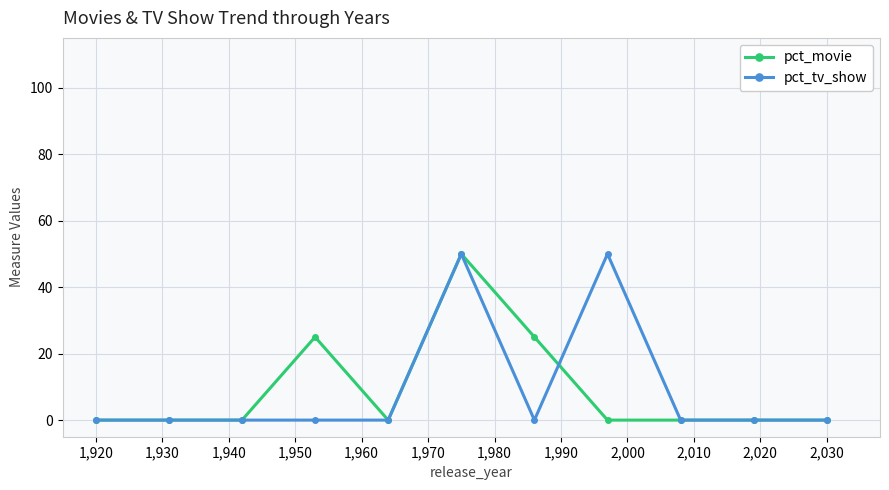

What is the value of the pct_tv_show point at the 8th from the left?

50